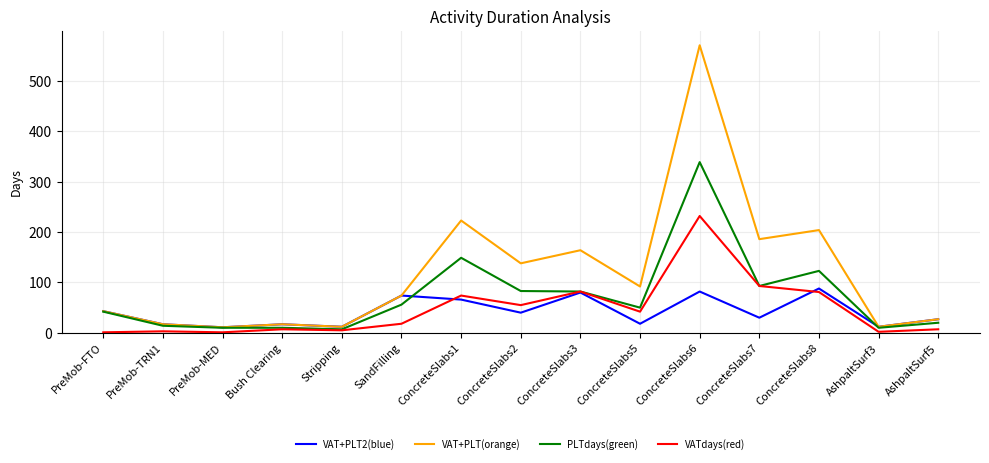

At which category is the sum across all series the highest?

ConcreteSlabs6